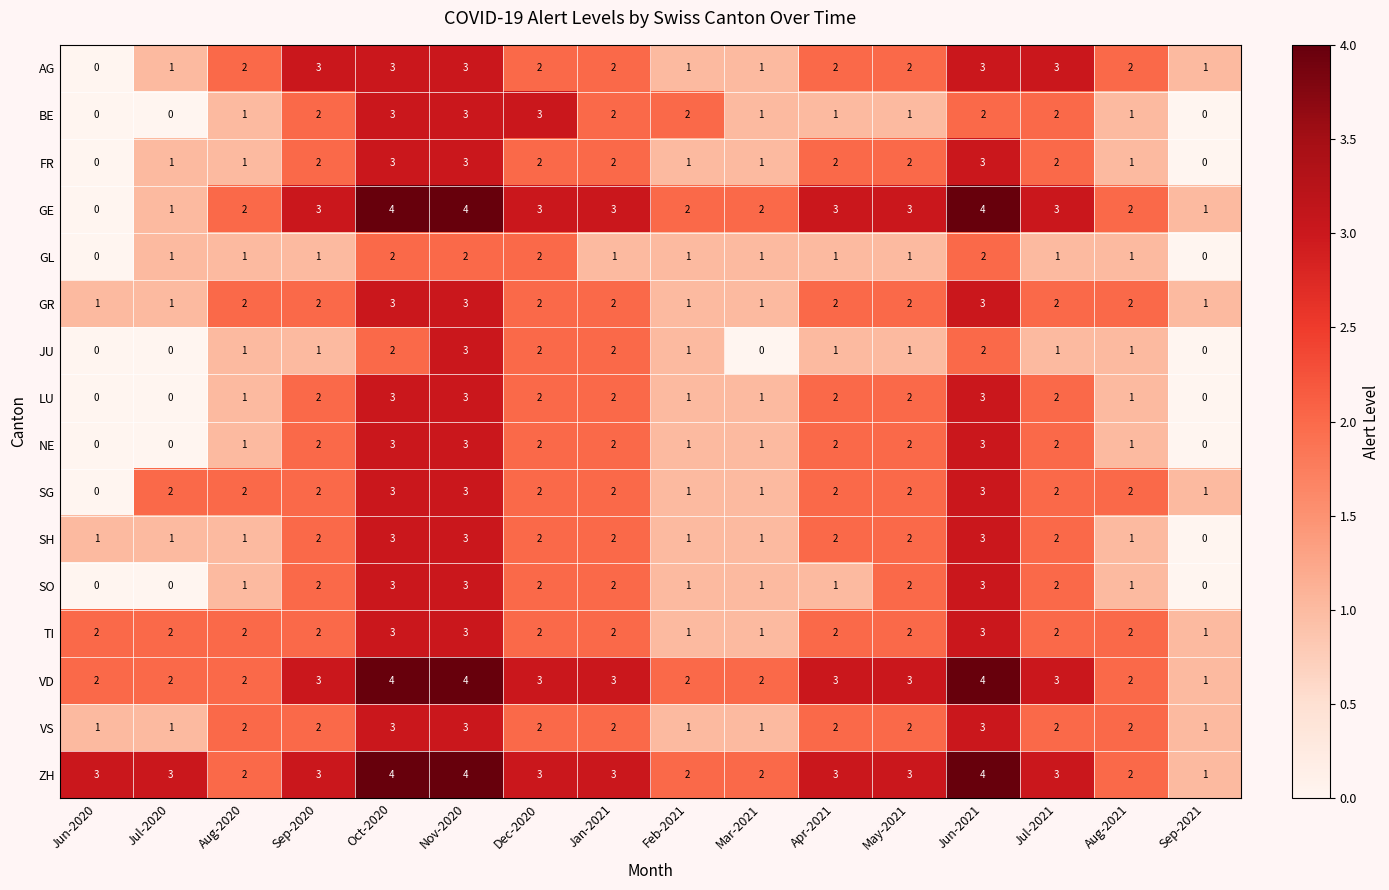

Count the GE values in the range 2 to 3.

10